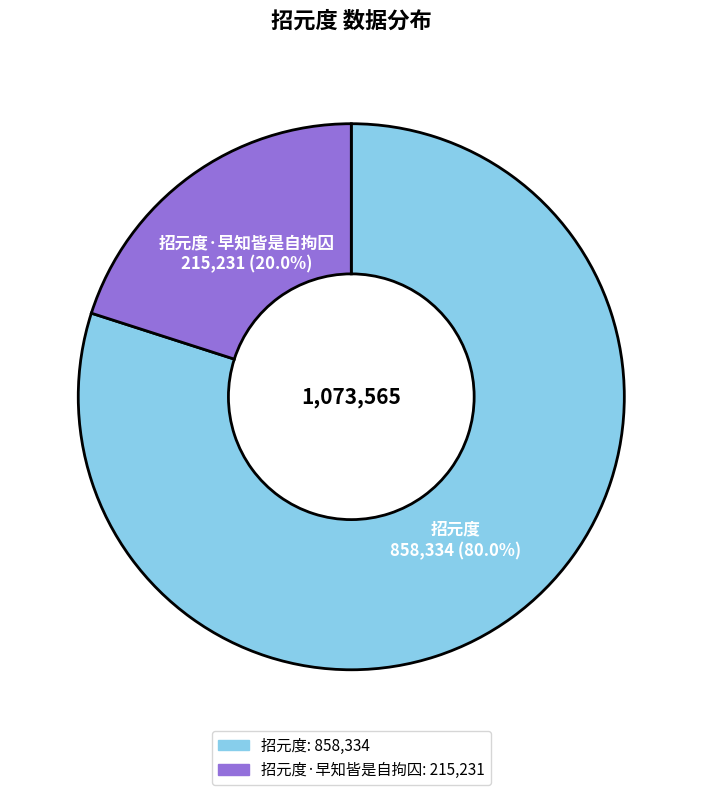

Is there any slice that represents more than half of the pie?

Yes